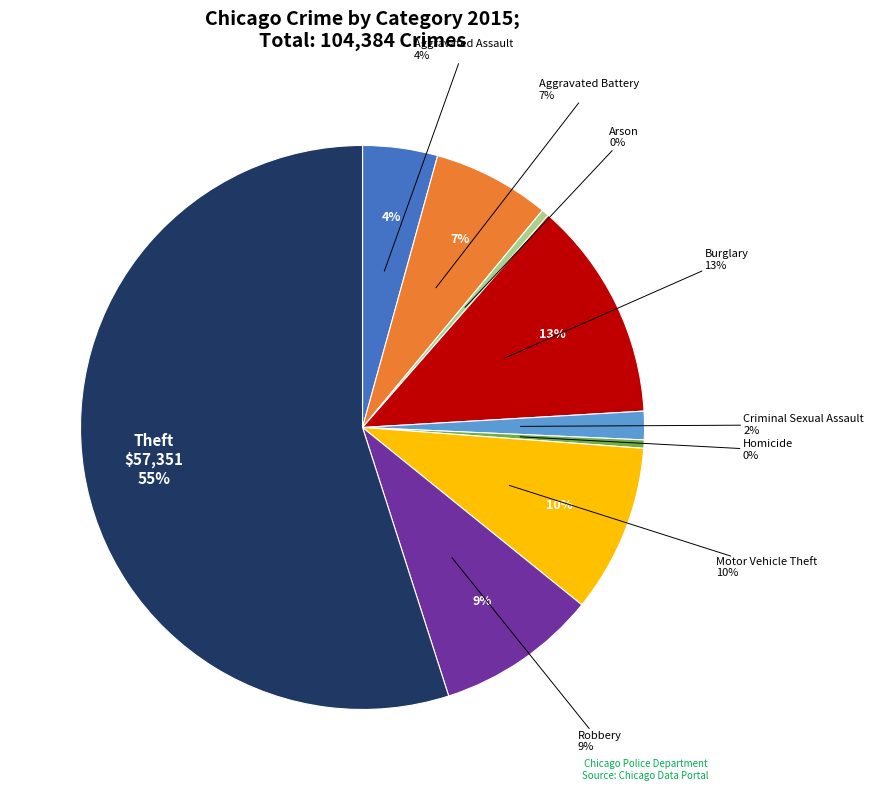

What percentage is the Theft slice, to the nearest percent?

55%